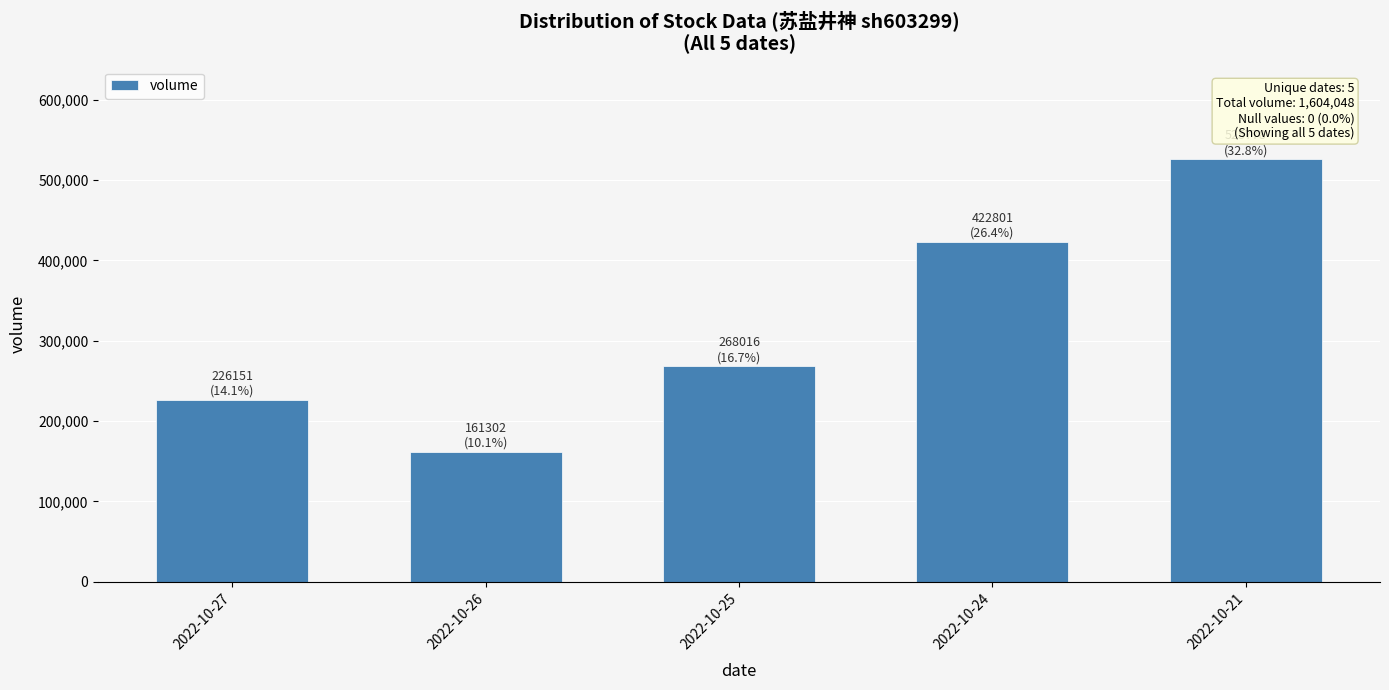

List the labels in order of value, smallest first.

2022-10-26, 2022-10-27, 2022-10-25, 2022-10-24, 2022-10-21